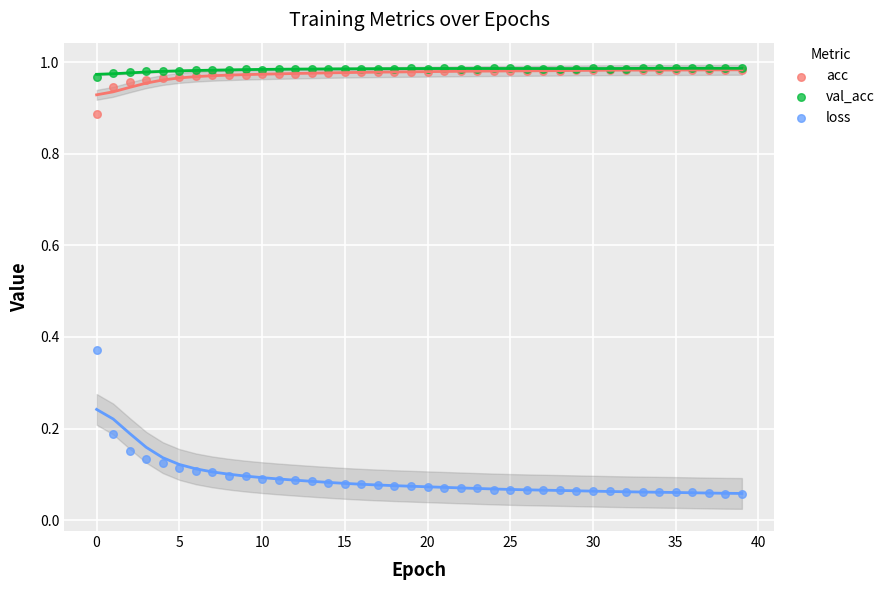

Which series reaches the minimum Y coordinate?

loss